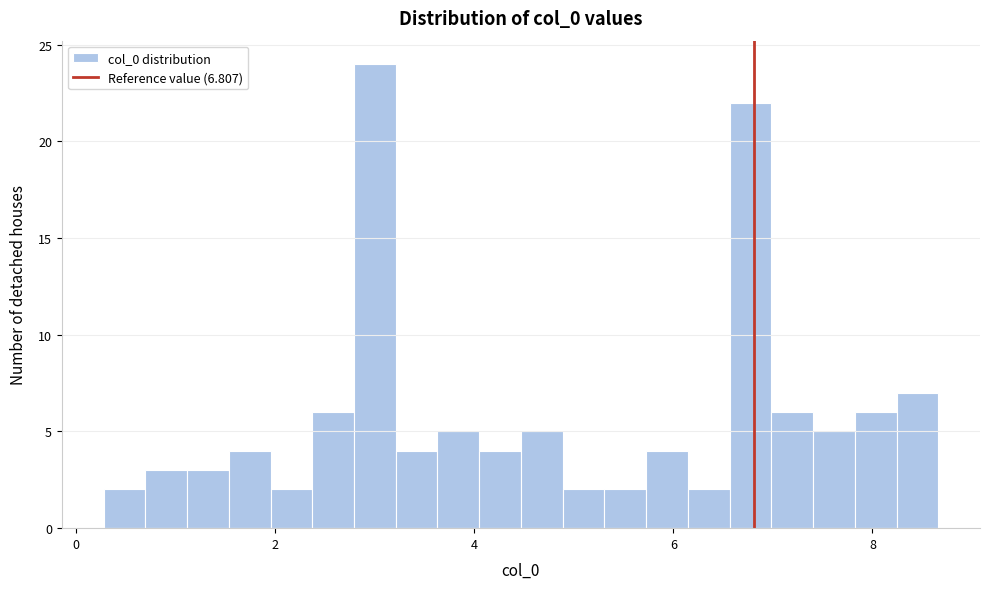

Read against the x-axis, roughly where is the centre of the tallest bar?

3.0